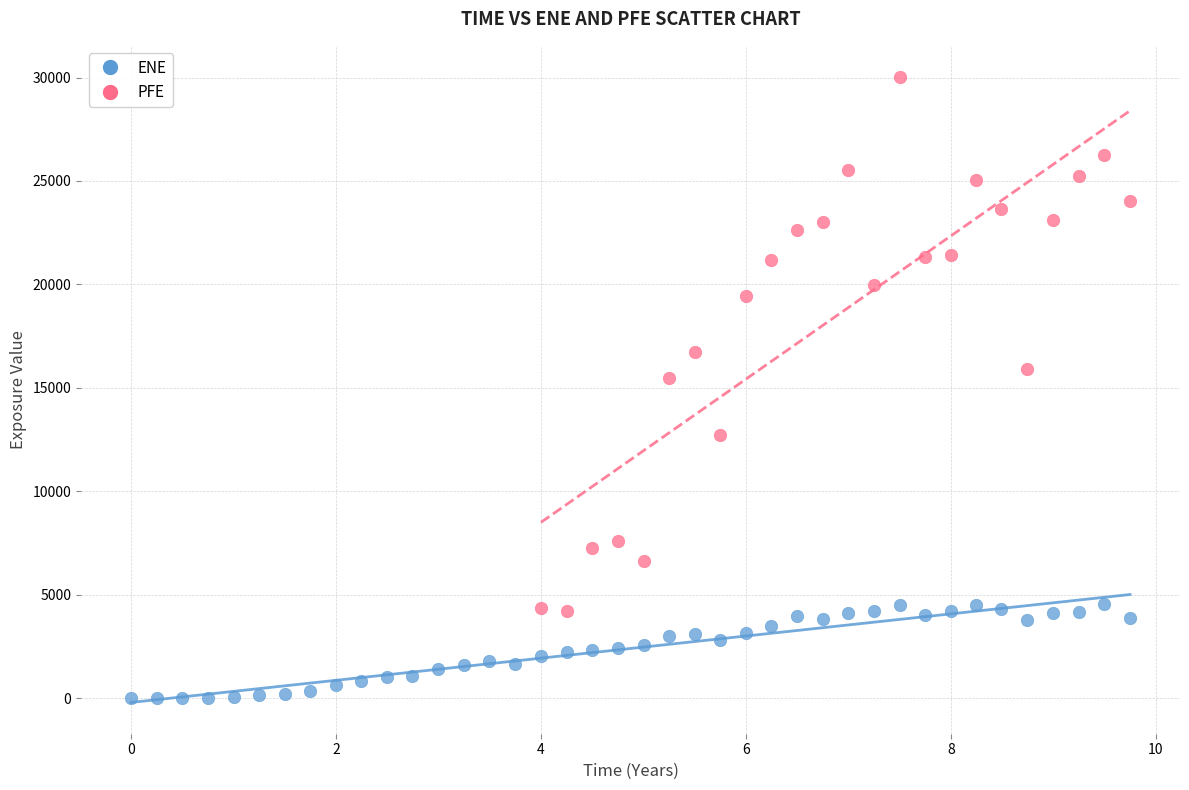

Which series has the largest Y range (max minus min)?

PFE